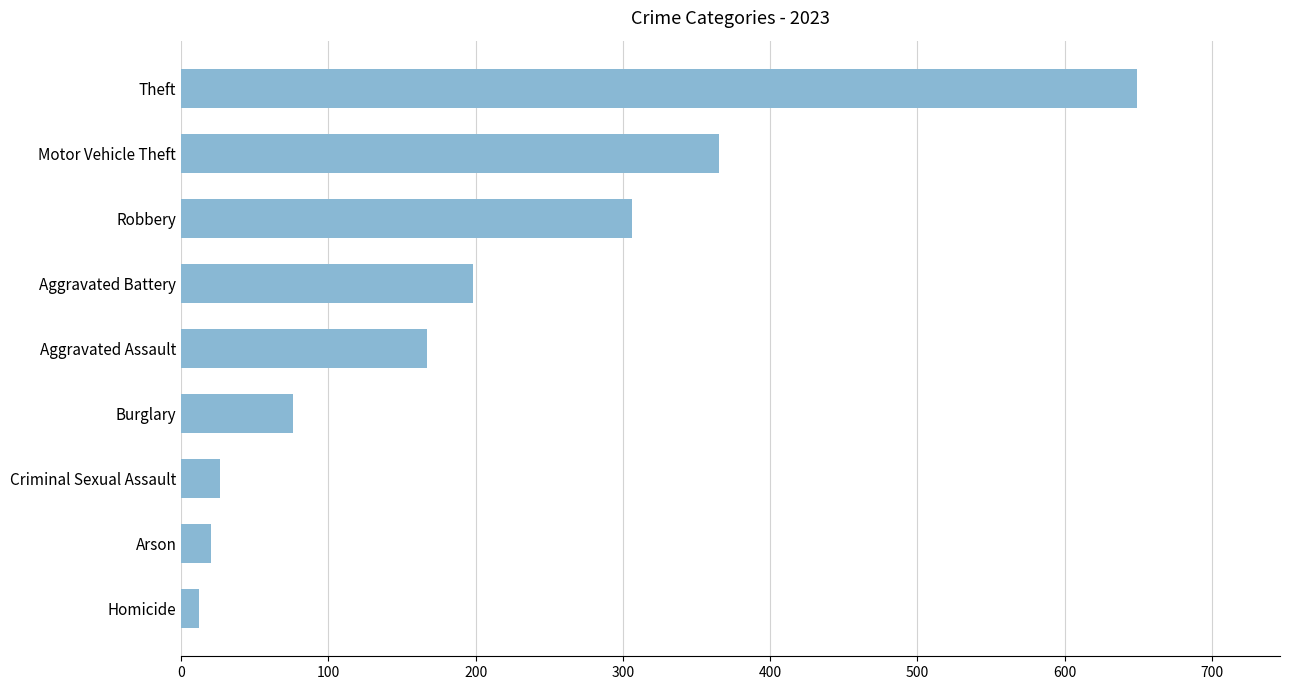

Reading bottom to top, extract all data points from this chart.

12	20	26	76	167	198	306	365	649